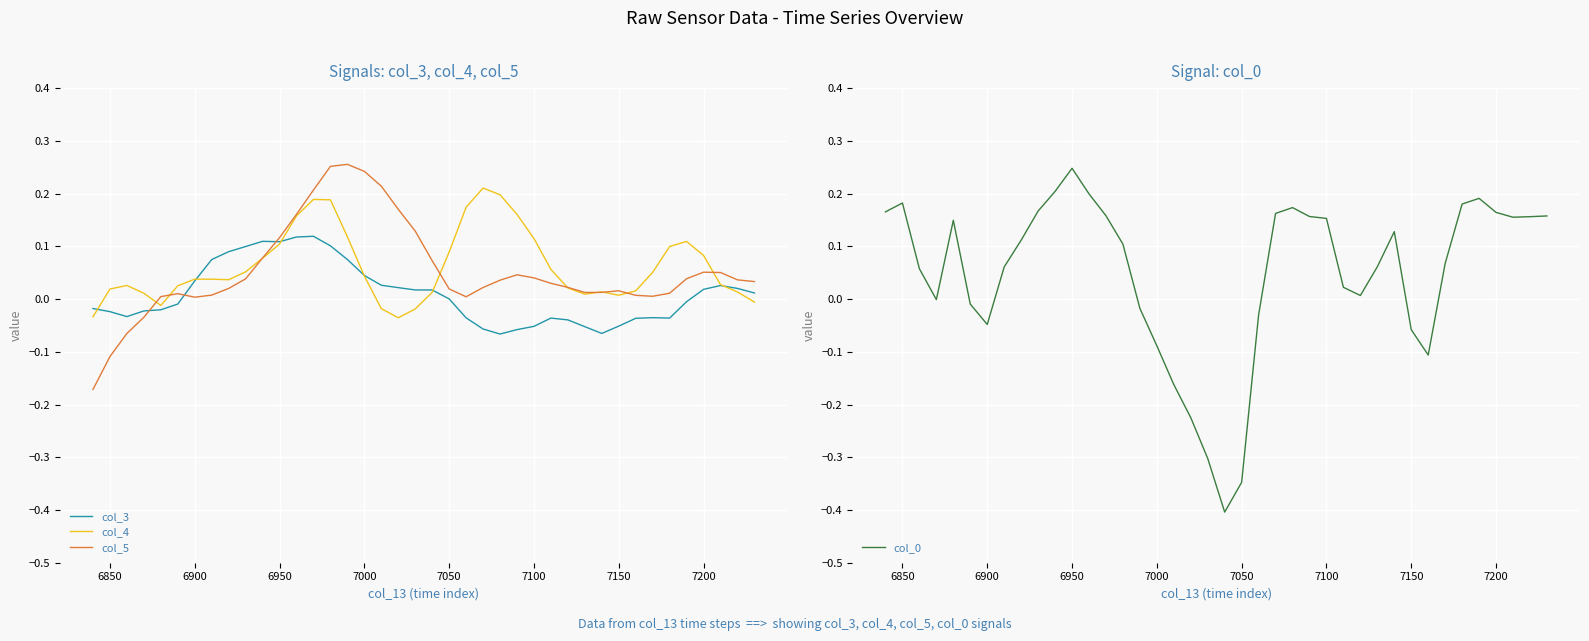

At how many categories does at least one series exceed 0?

40